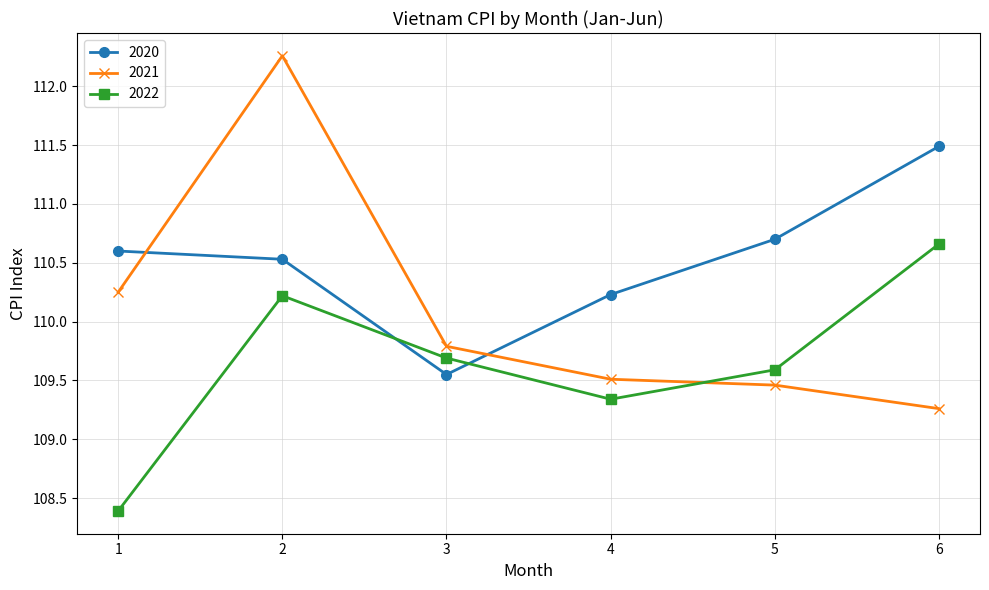

Which series changed the most between 1 and 2?

2021